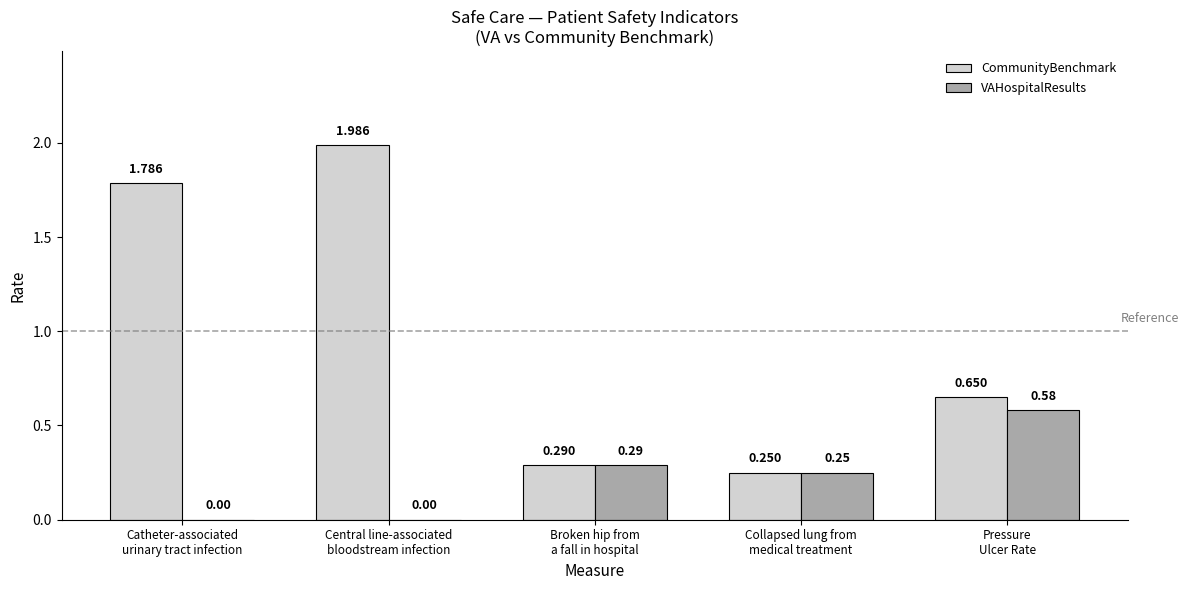

Count the number of data series in this chart.

2